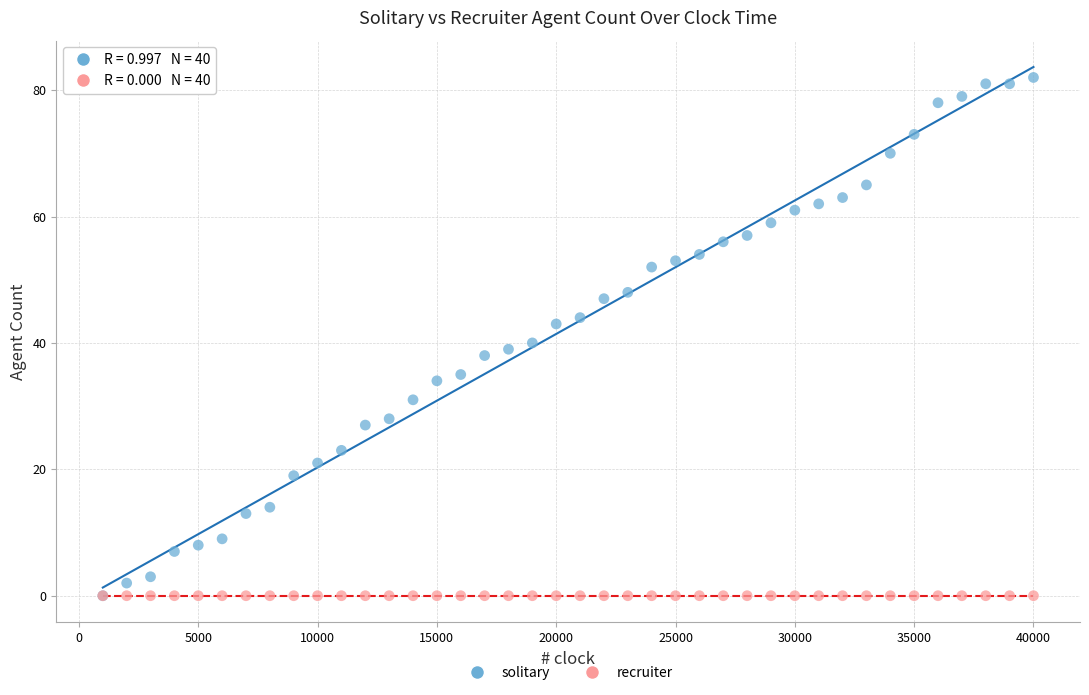

In the solitary series, what Y value is closest to 41?

40